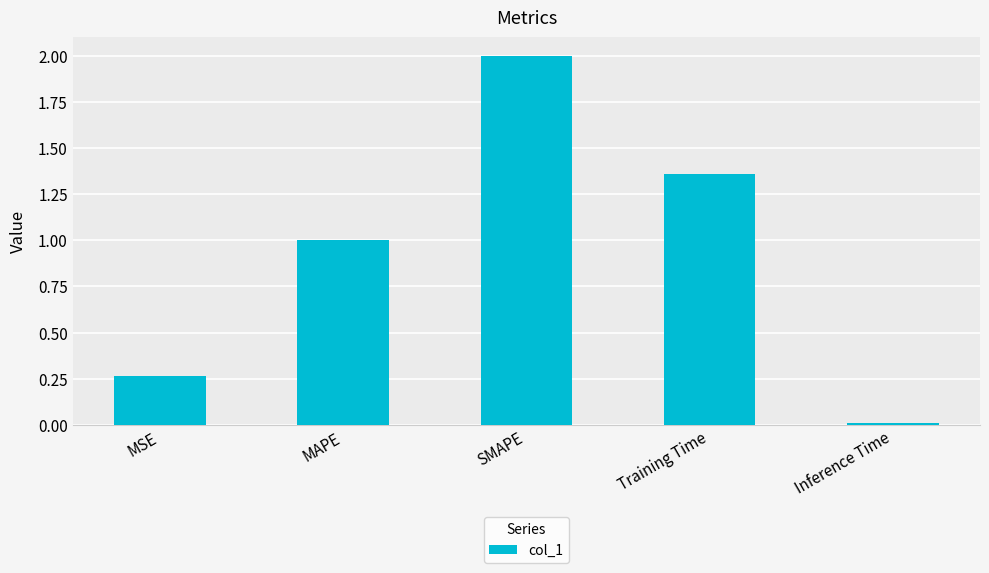

What is the approximate value at SMAPE?

2.0